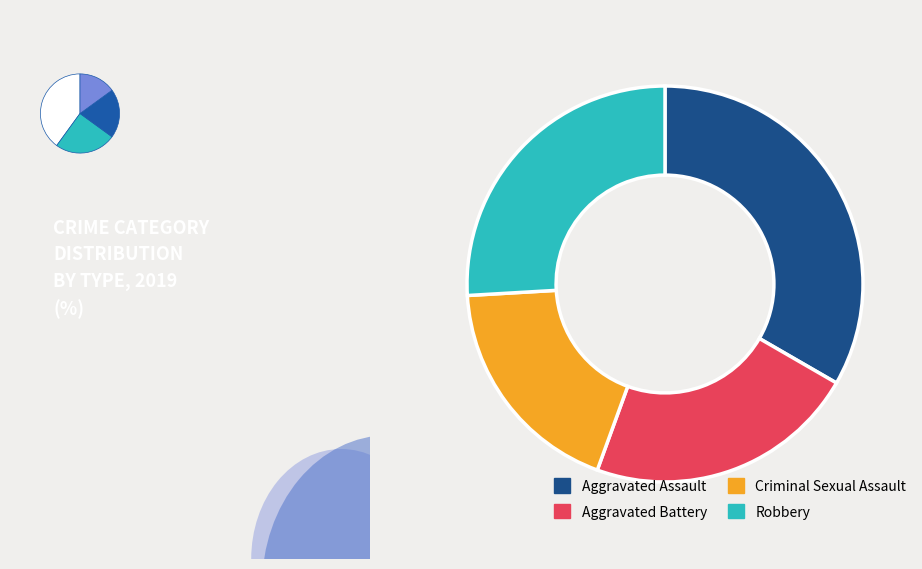

What is the smallest slice in the pie chart?

Criminal Sexual Assault